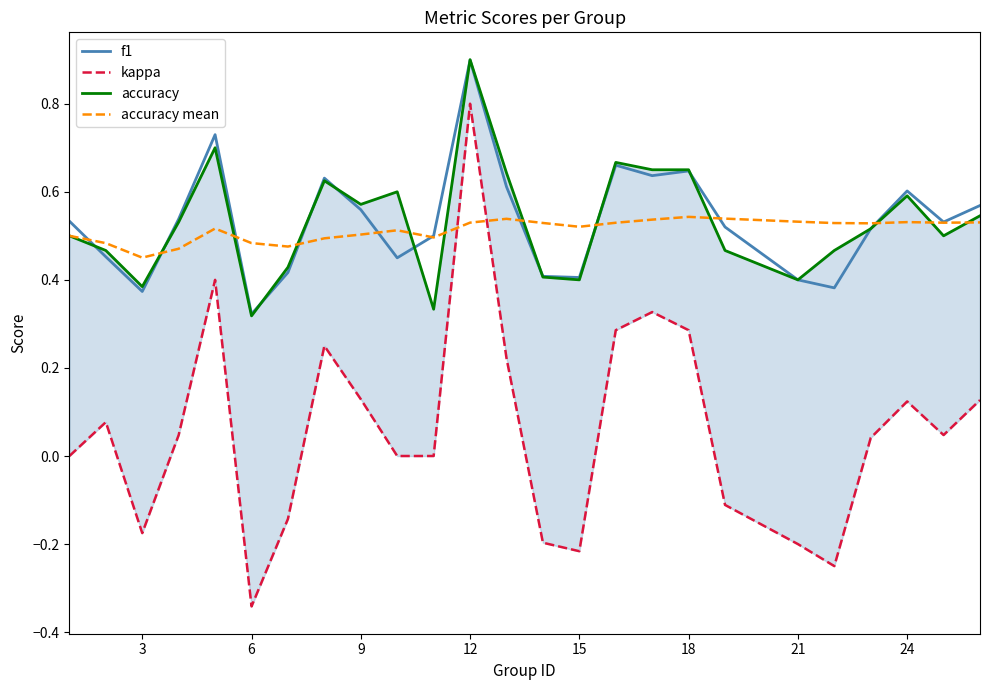

What are all the series names shown in the legend?

f1, kappa, accuracy, accuracy mean